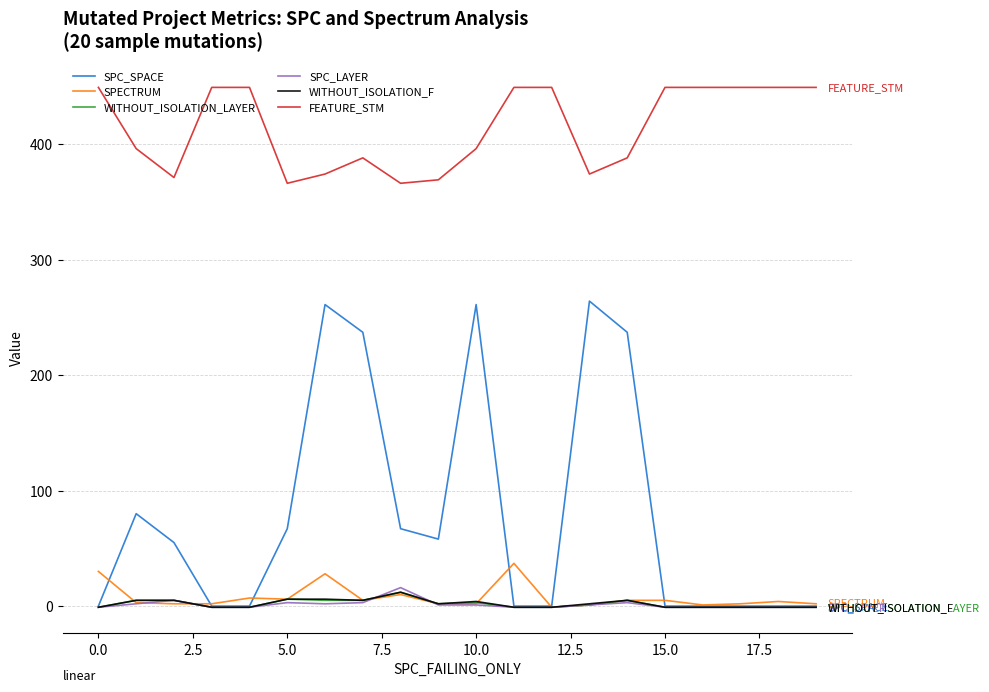

True or false: SPC_LAYER has more than 2 points higher than both neighbors.

True